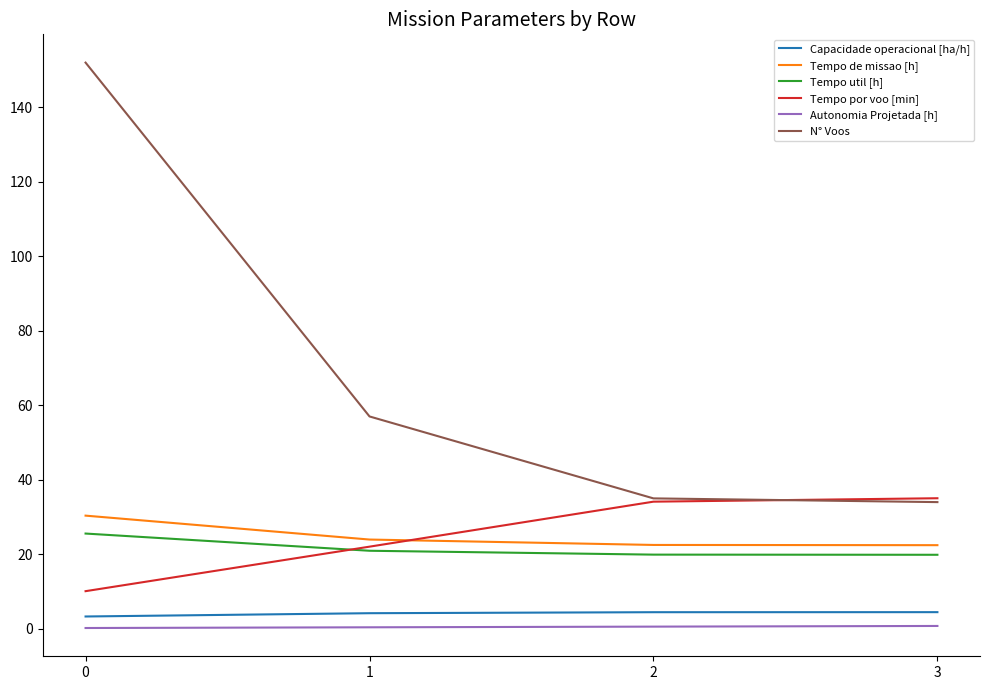

What is the greatest value displayed?

152.0